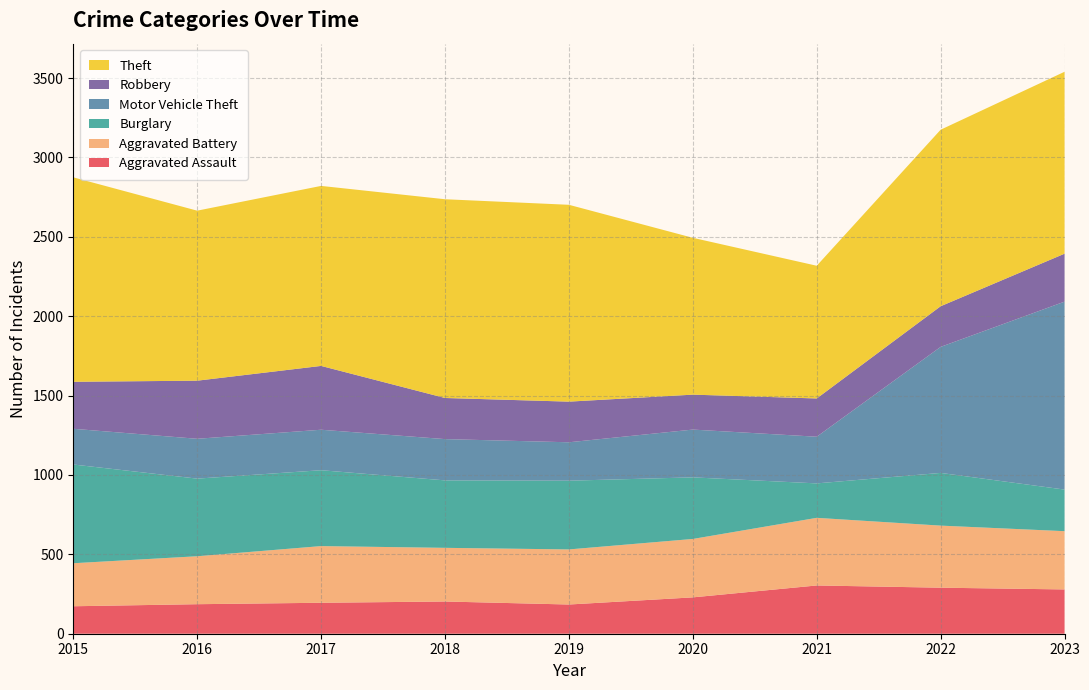

Reading left to right, extract all data points from this chart.

Aggravated Assault: 2015=173	2016=186	2017=195	2018=203	2019=184	2020=229	2021=304	2022=290	2023=279
Aggravated Battery: 2015=271	2016=302	2017=357	2018=338	2019=347	2020=368	2021=426	2022=391	2023=367
Burglary: 2015=622	2016=489	2017=478	2018=425	2019=433	2020=388	2021=217	2022=332	2023=262
Motor Vehicle Theft: 2015=225	2016=251	2017=255	2018=260	2019=242	2020=301	2021=294	2022=794	2023=1184
Robbery: 2015=296	2016=366	2017=402	2018=259	2019=256	2020=220	2021=241	2022=256	2023=302
Theft: 2015=1288	2016=1071	2017=1134	2018=1252	2019=1240	2020=988	2021=836	2022=1112	2023=1146